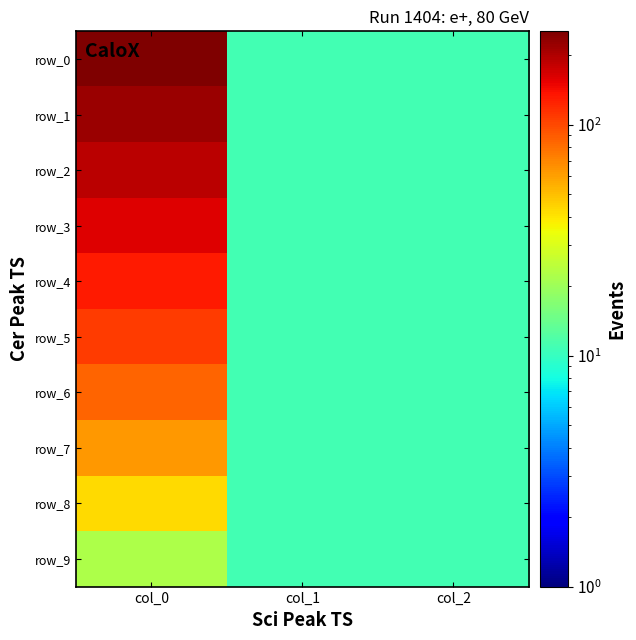

Which series has the largest range (max minus min)?

row_0